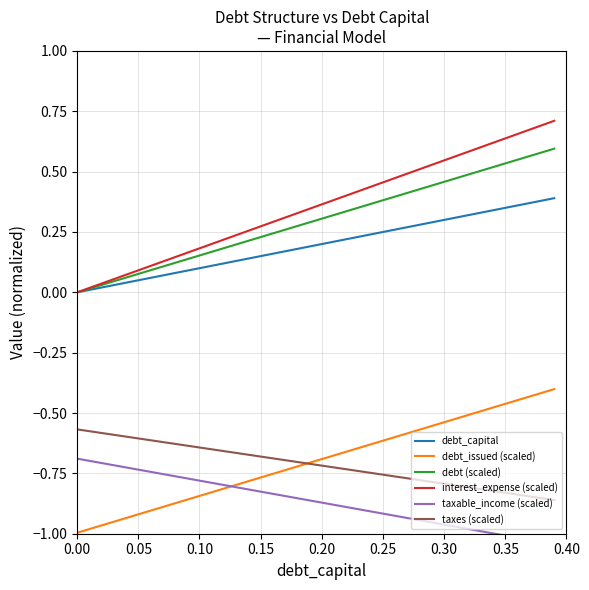

At how many categories does at least one series exceed 0?

39